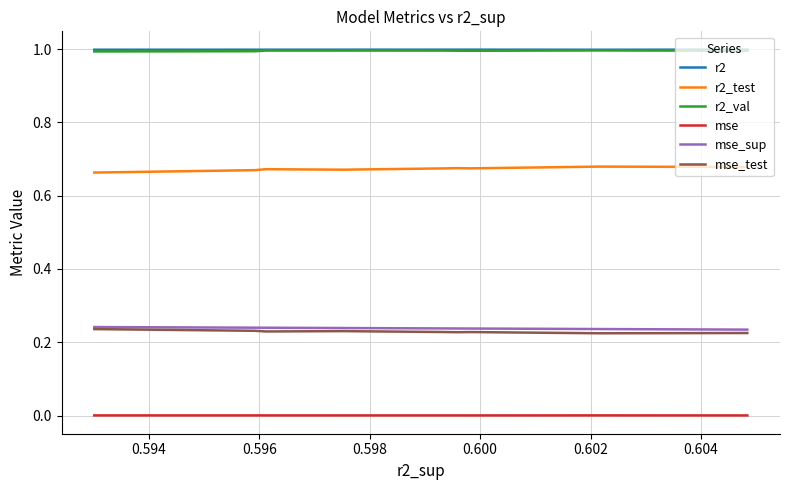

Is the value of r2_val at 0.602 greater than the value of mse_test at 0.602?

Yes